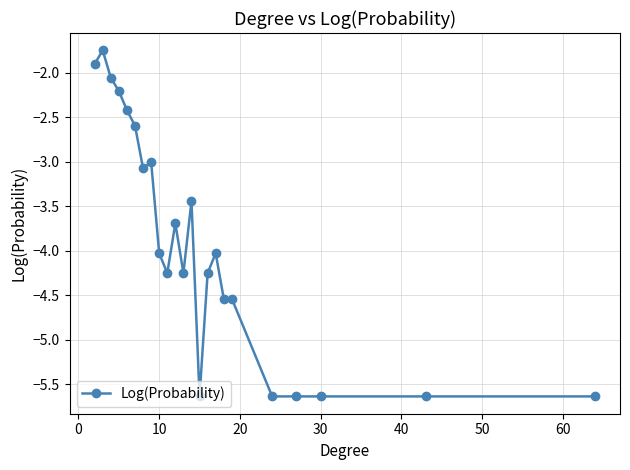

What is the difference between the second highest and minimum values?

3.7